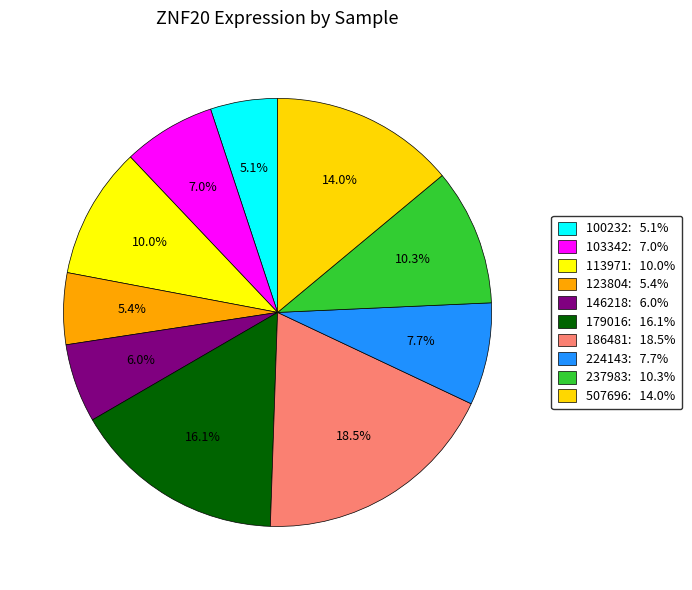

Does 100232 account for over 50% of the chart?

No